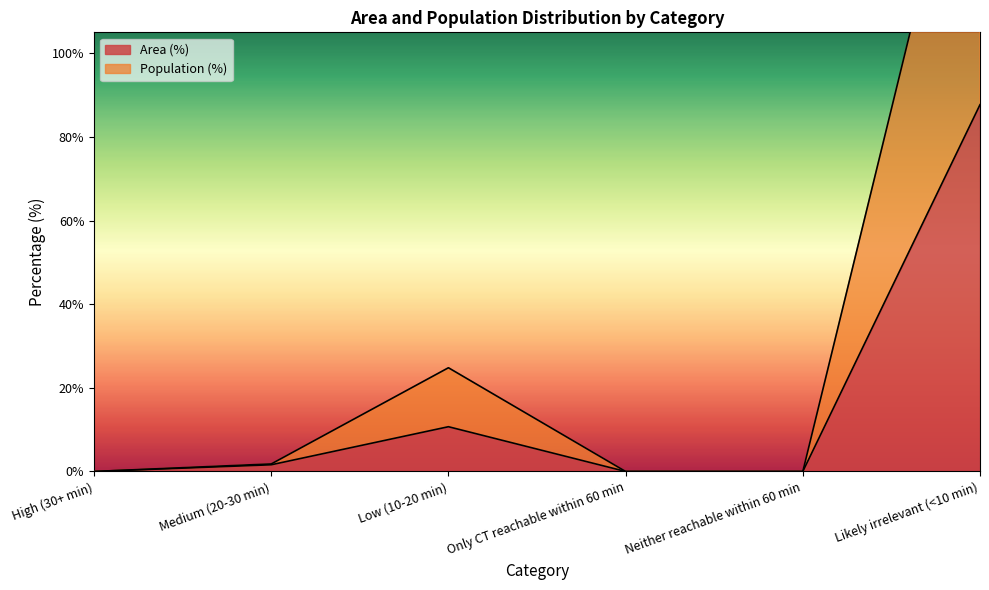

How many categories are shown in the chart?

6